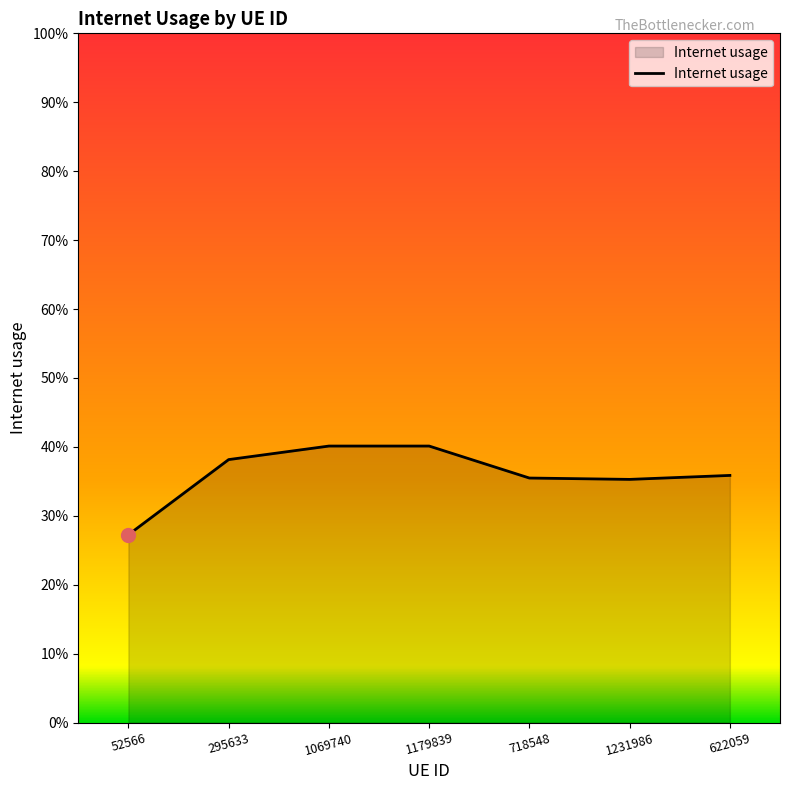

What is the difference between the second highest and minimum values?

0.1